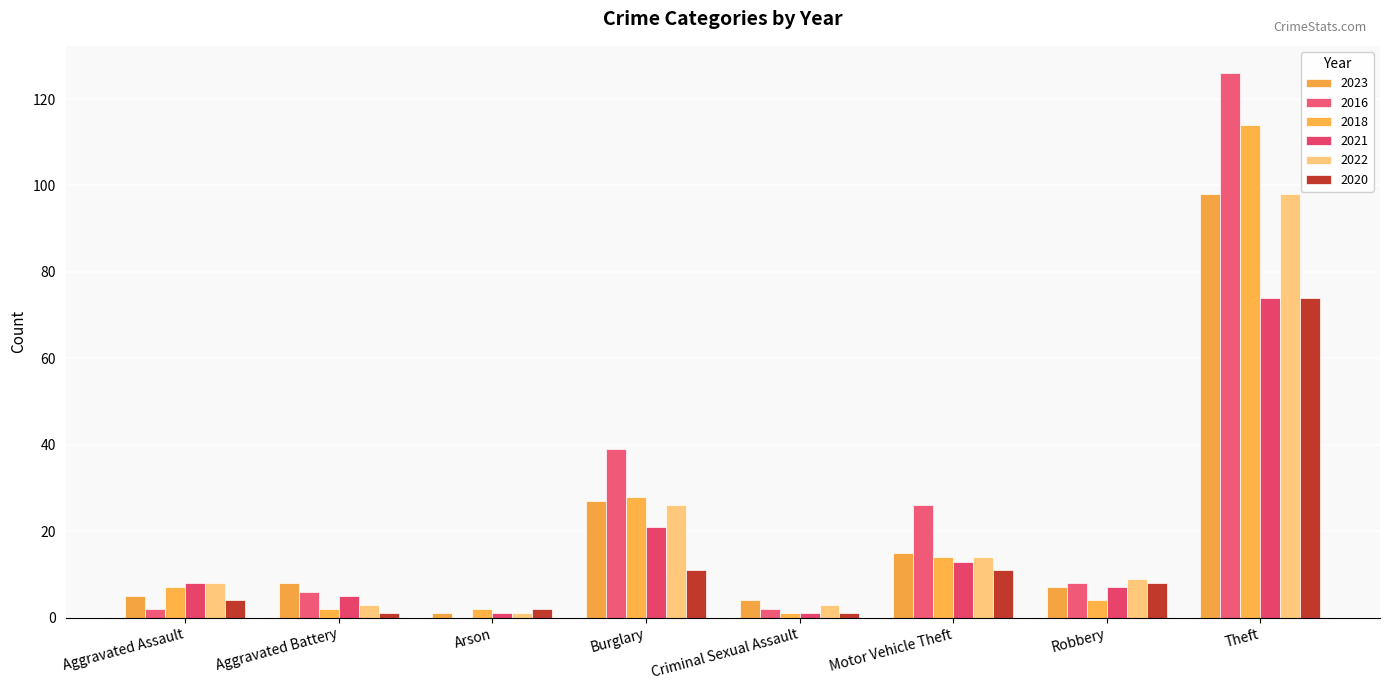

What is the approximate value of 2018 at Aggravated Battery?

2